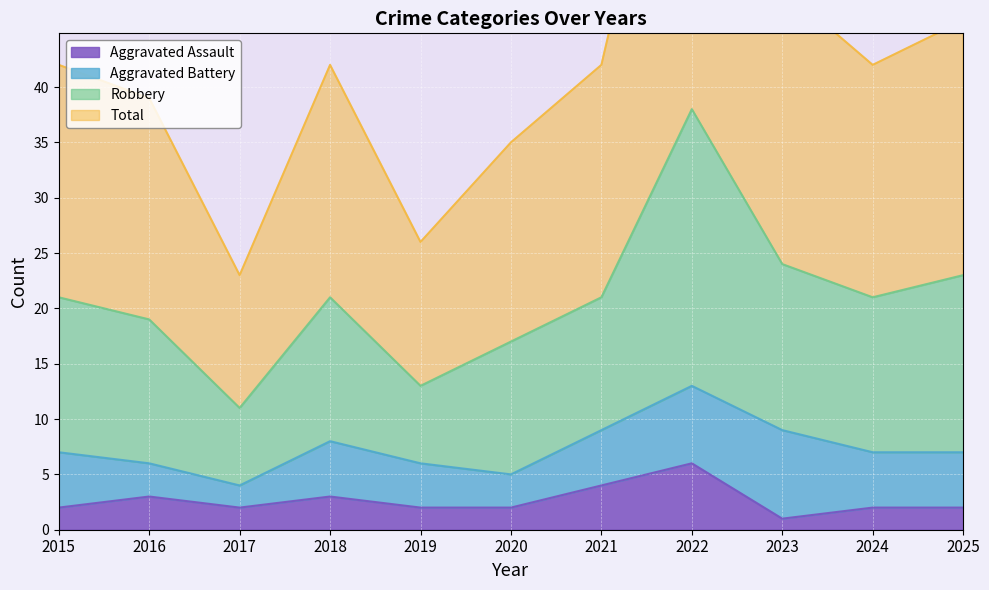

Is it true that Aggravated Assault equals 1 at 2023?

True